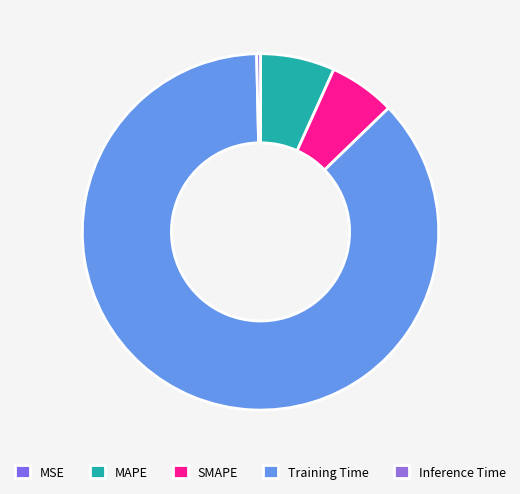

To the nearest percent, what is the average slice percentage?

20%